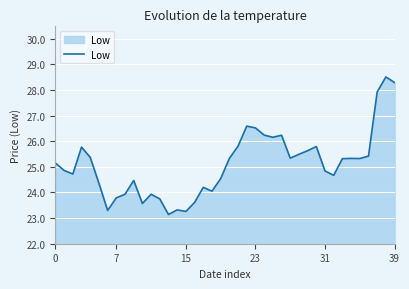

What is the difference between the maximum and minimum values?

5.4